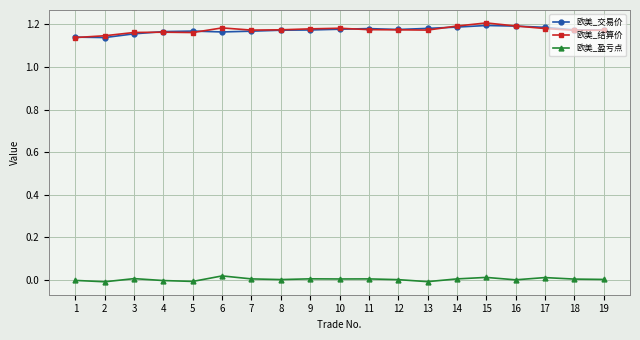

True or false: 欧美_盈亏点 and 欧美_交易价 intersect in this chart.

False